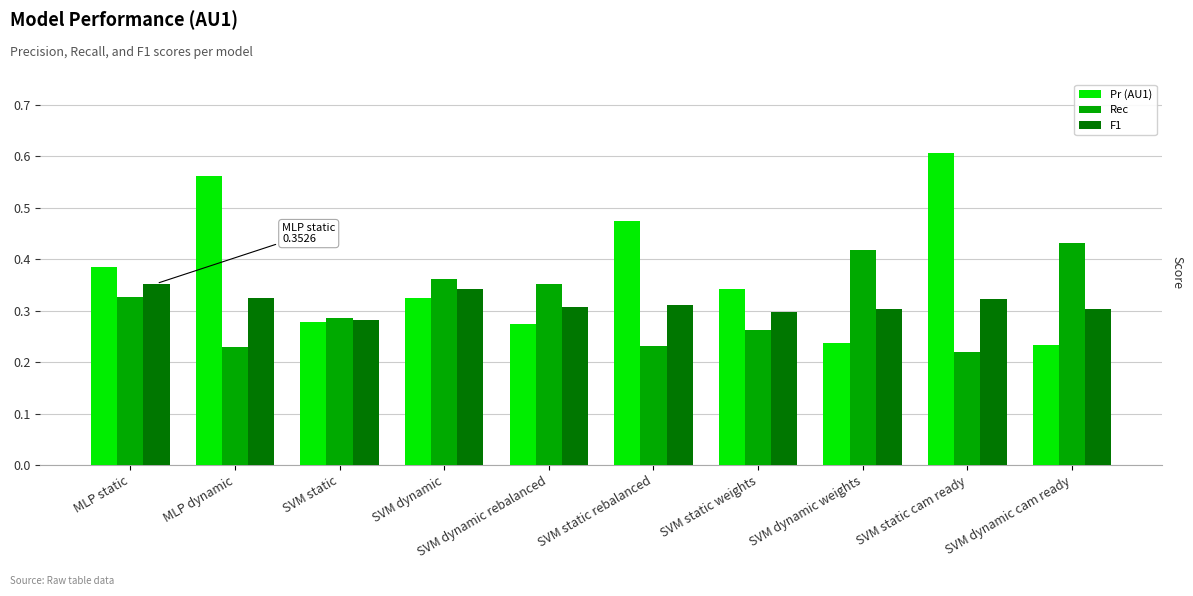

Are the bars grouped side by side (vs. stacked)?

Yes